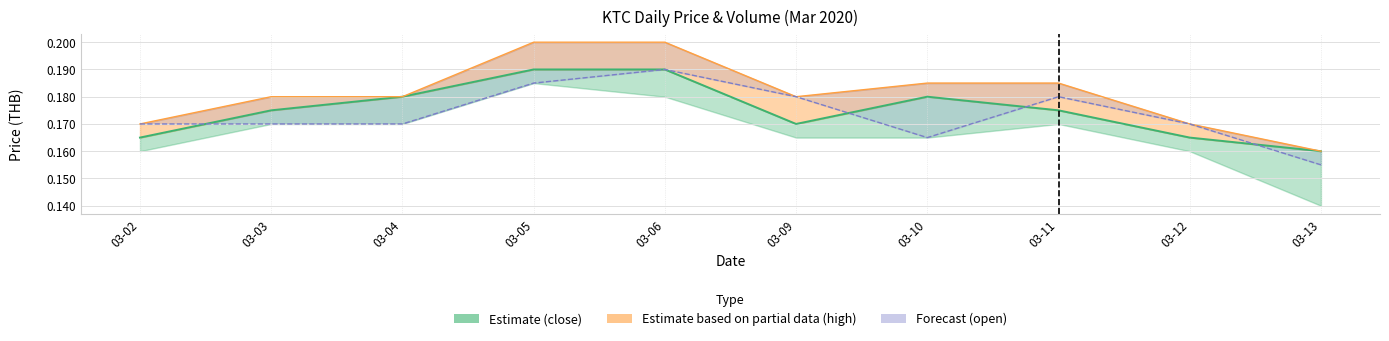

Rank the series at 03-10 from lowest to highest value.

open (line), close (line), high (line)